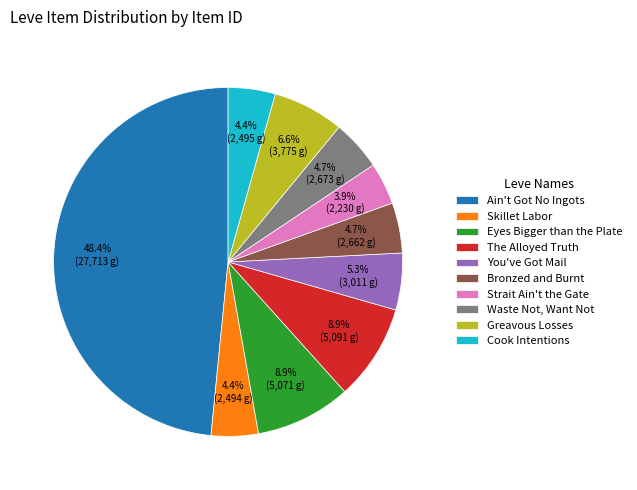

Does Waste Not, Want Not represent more than half of the total?

No